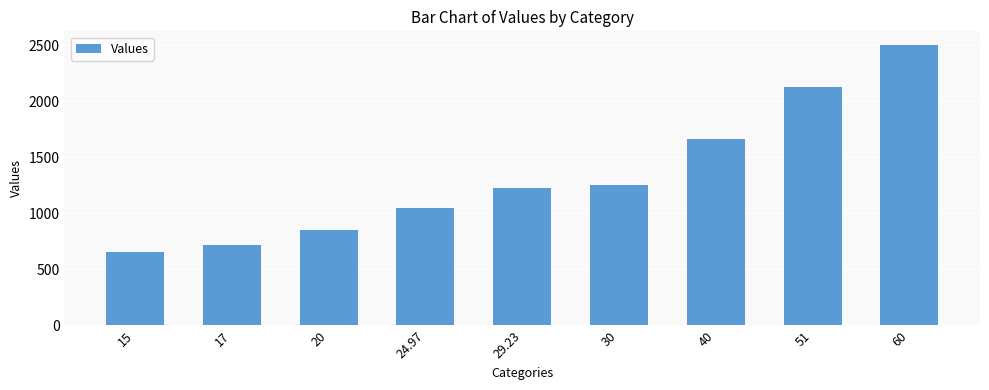

The value at 29.23 is 645. True or false?

False